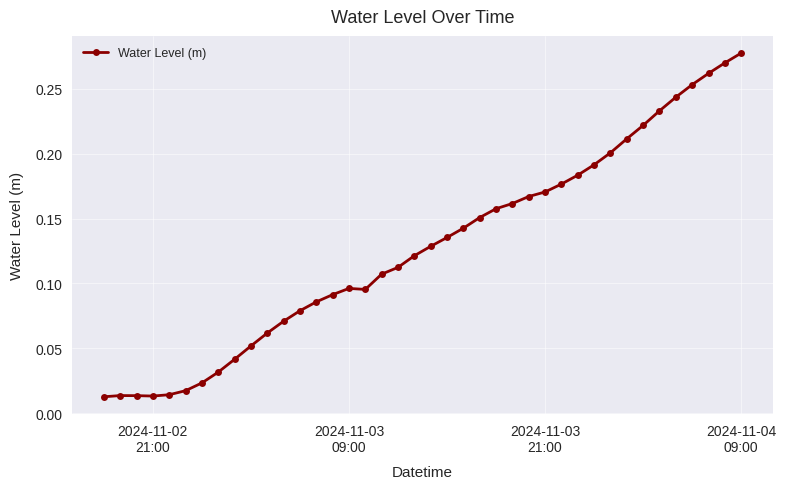

True or false: there are more than 0 points higher than both neighbors.

True